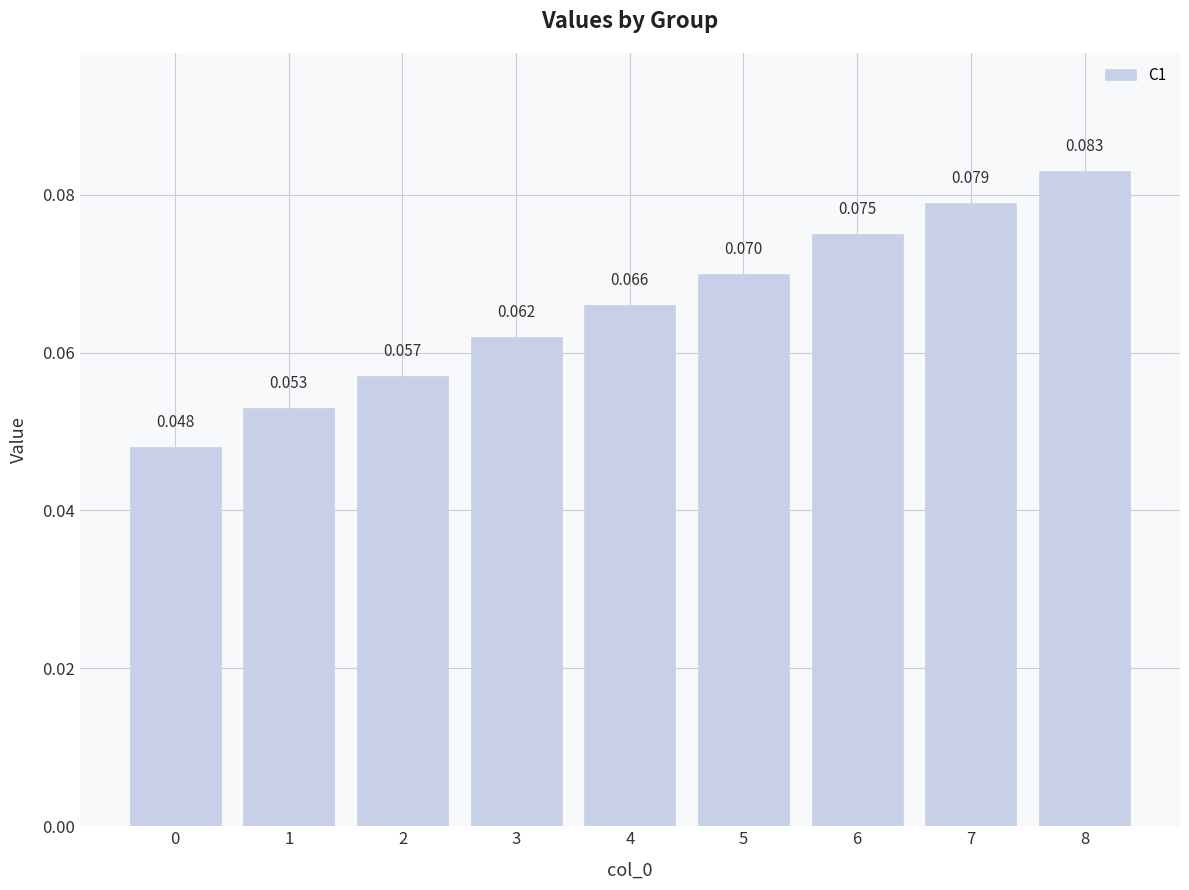

Which has a higher value, 2 or 0?

2